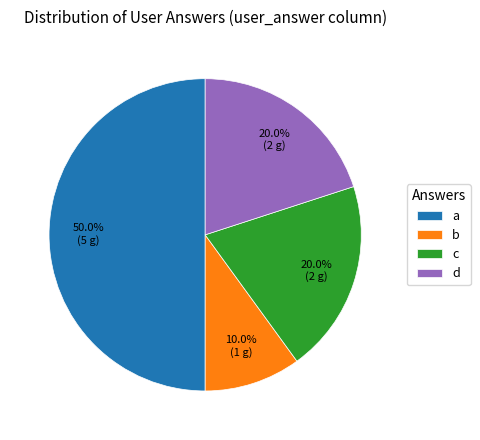

What is the ratio of the value at b to the value at d?

0.5